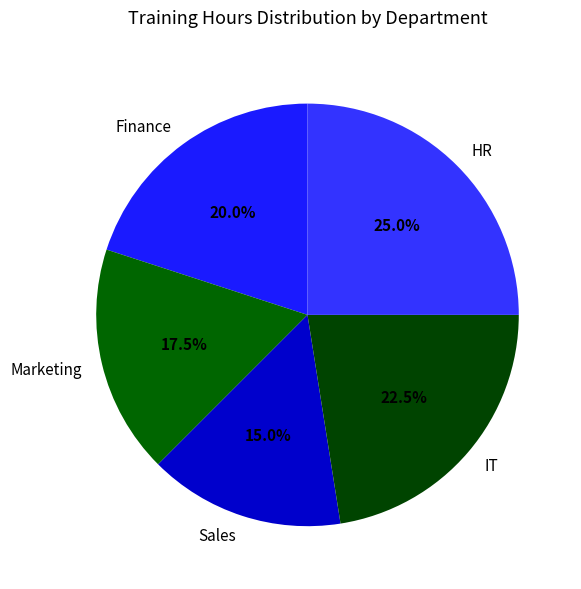

How many segments does this pie chart have?

5